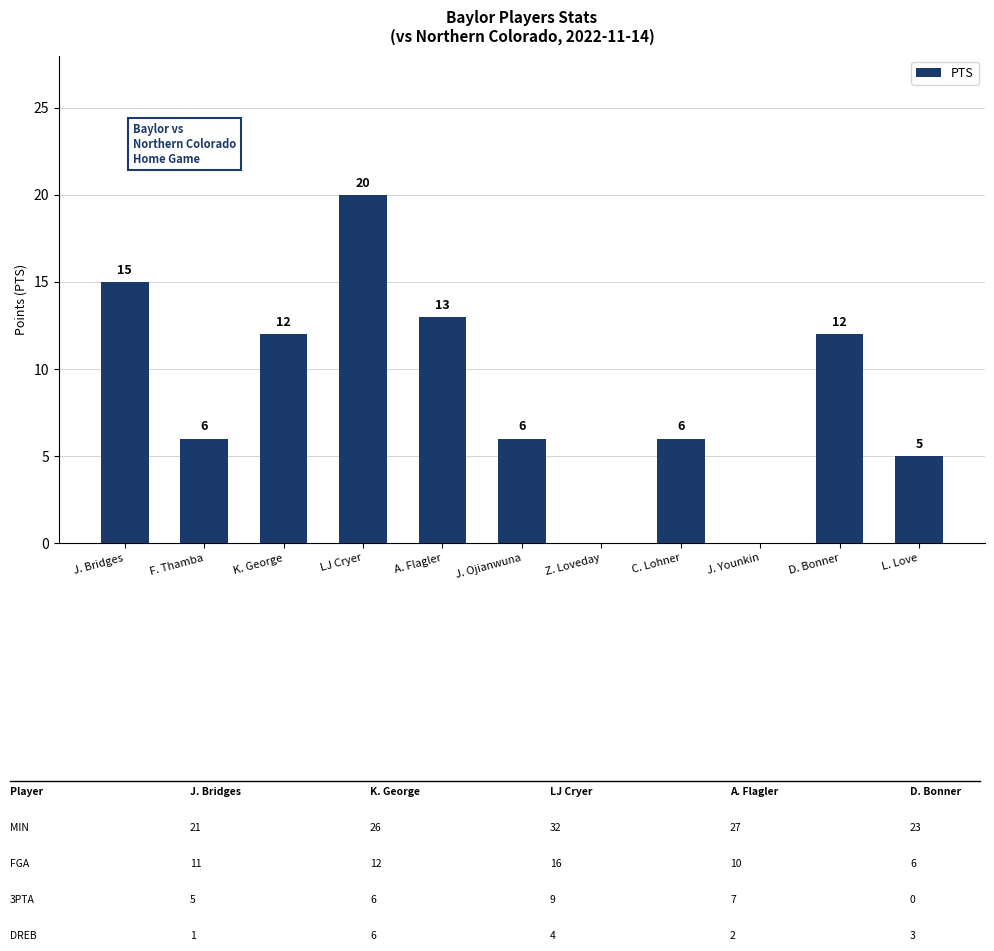

True or false: the data shows 4 at A. Flagler.

False